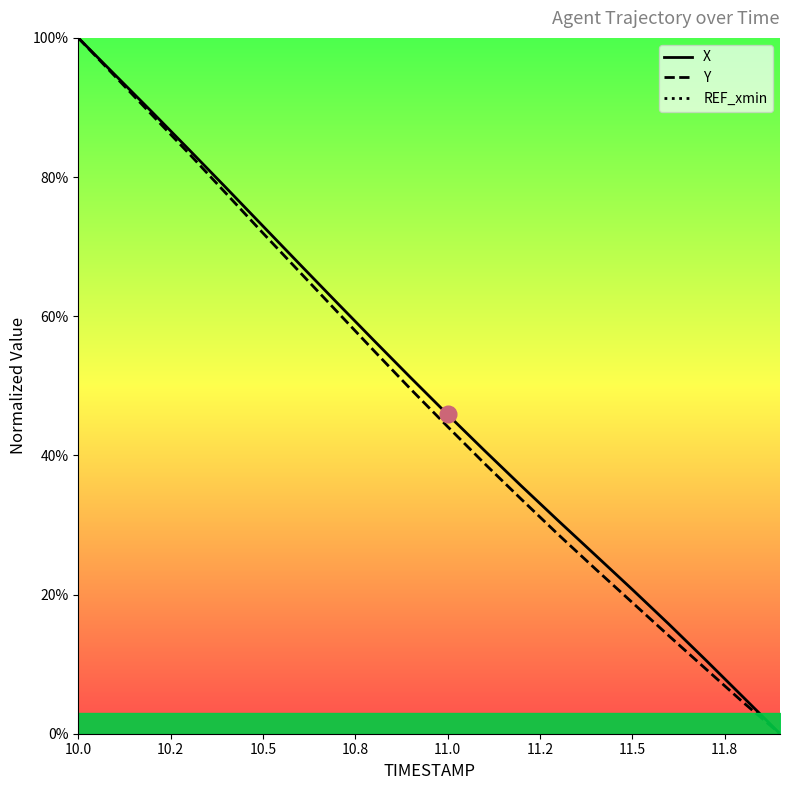

Is it true that Y equals 11.8 at 11.5?

False